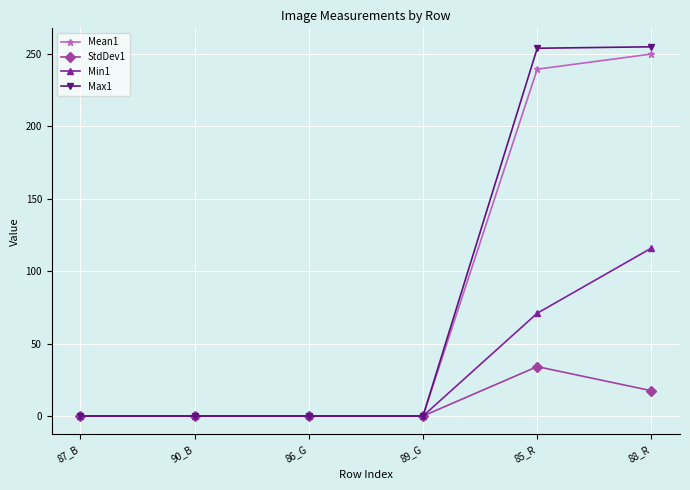

What is the value of the Mean1 point at the 6th from the left?

250.0